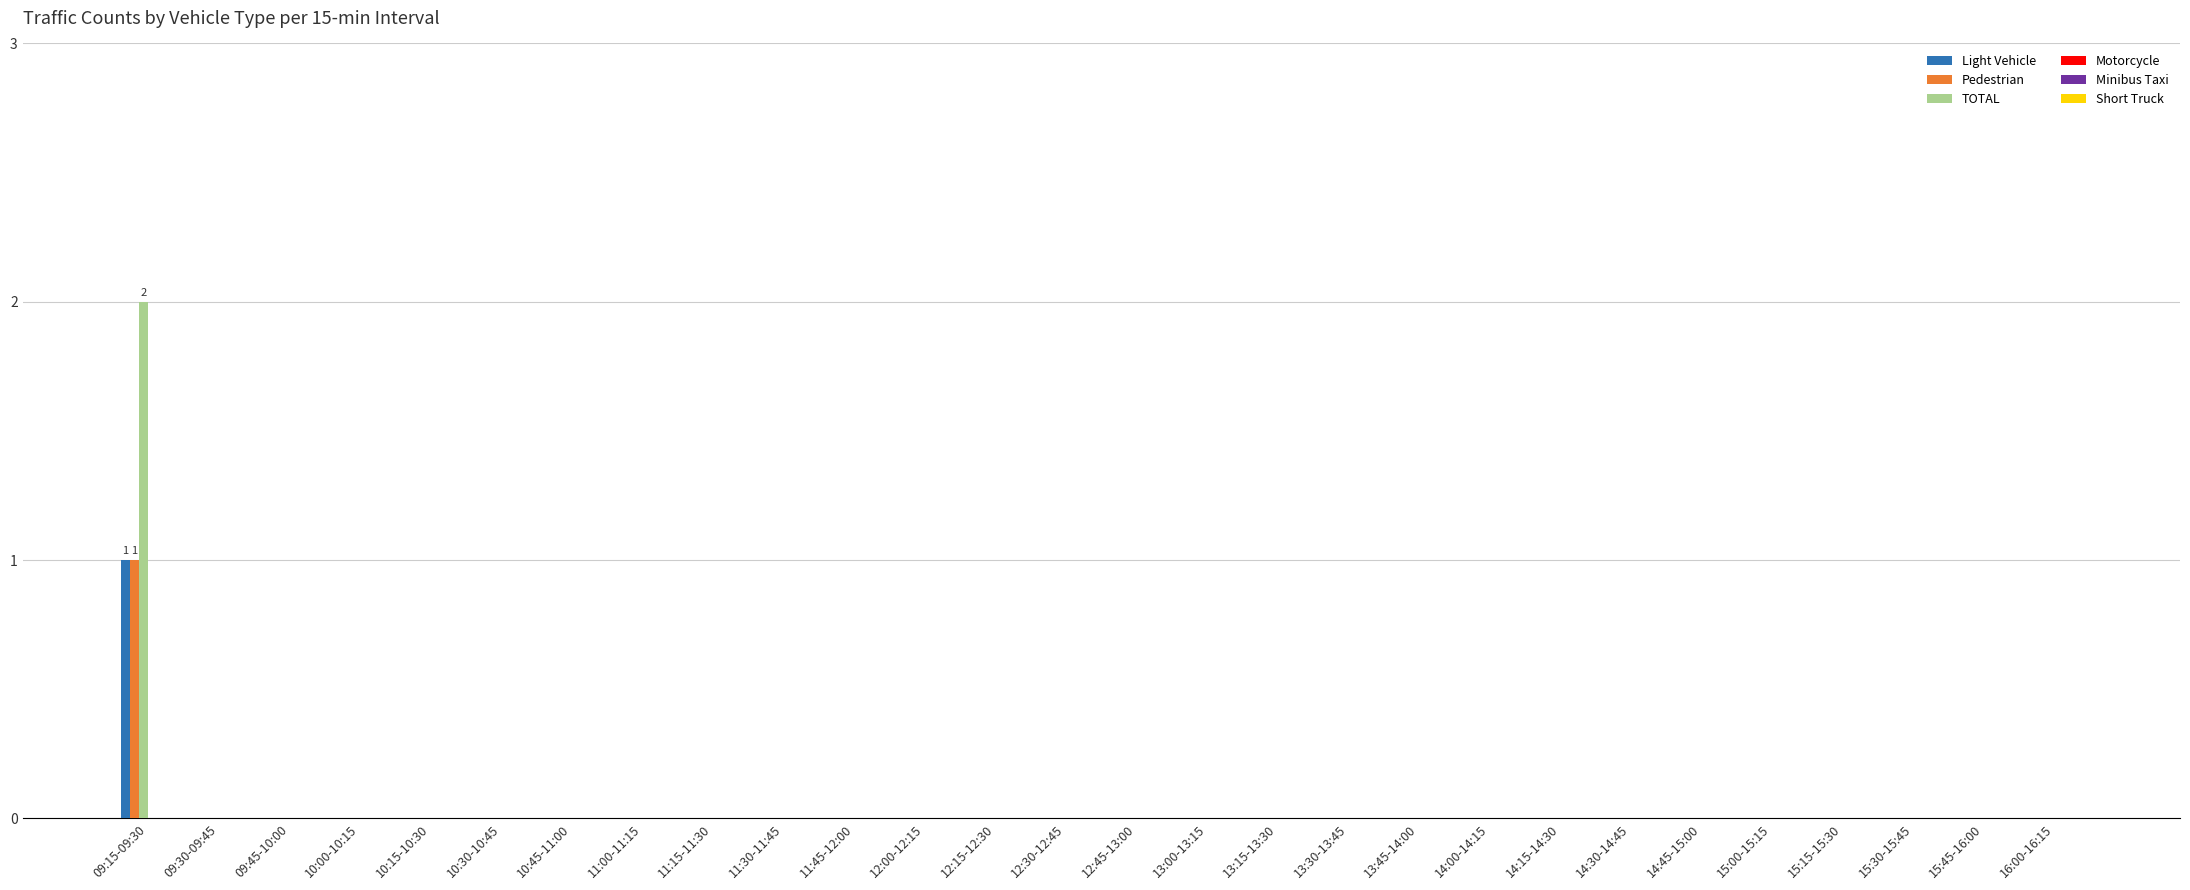

Which category has the highest value in the Light Vehicle series?

09:15-09:30